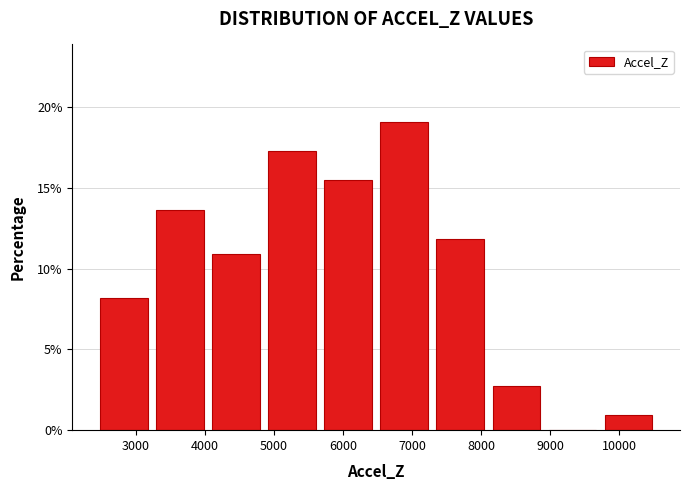

Which range on the x-axis has the tallest bar?

6500 to 7300